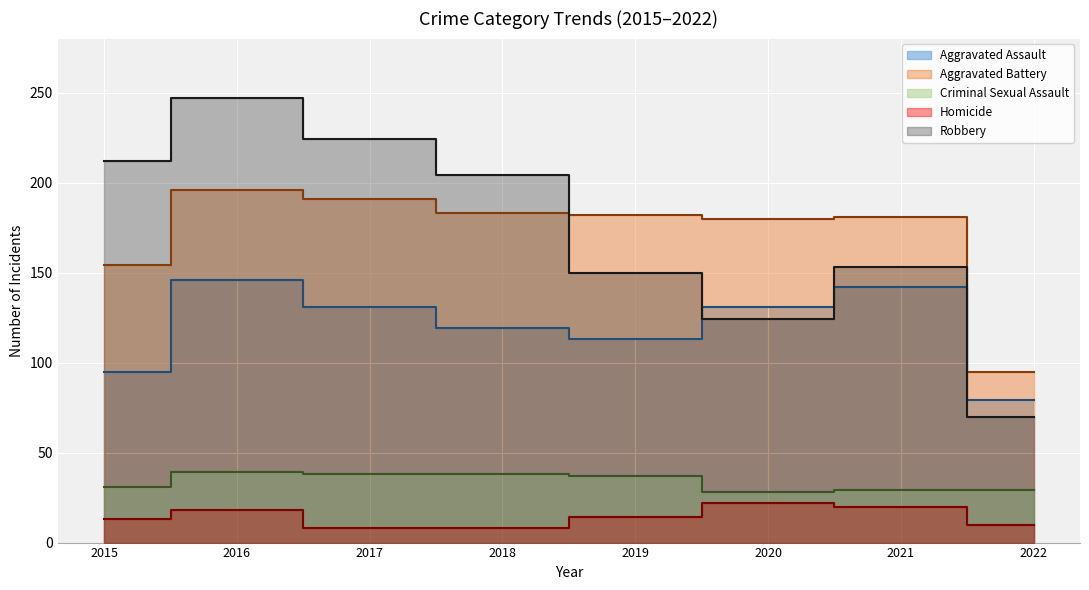

What is the highest value of the Criminal Sexual Assault series?

39